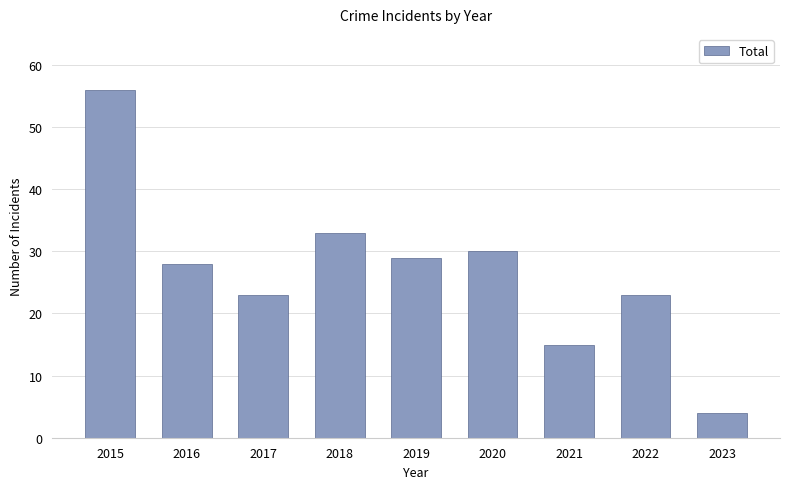

Reading left to right, transcribe all the data shown in this chart.

2015=56	2016=28	2017=23	2018=33	2019=29	2020=30	2021=15	2022=23	2023=4